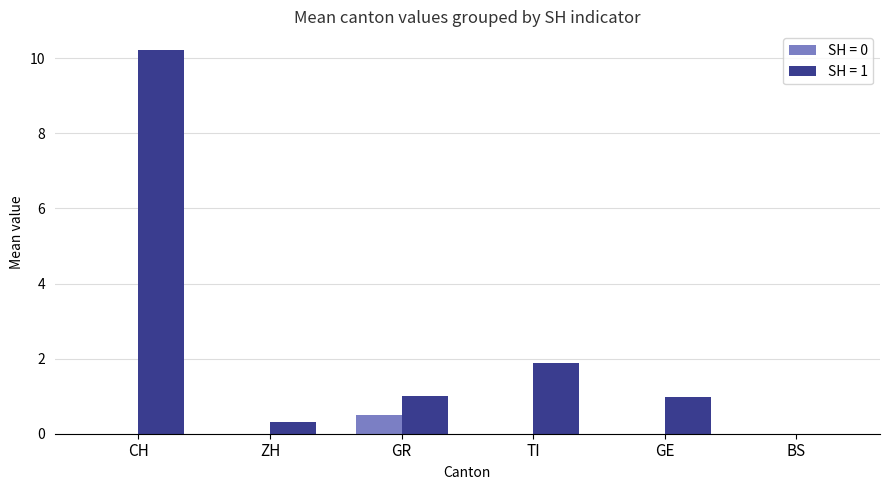

True or false: SH = 1 has a value of 0.3 at GR.

False